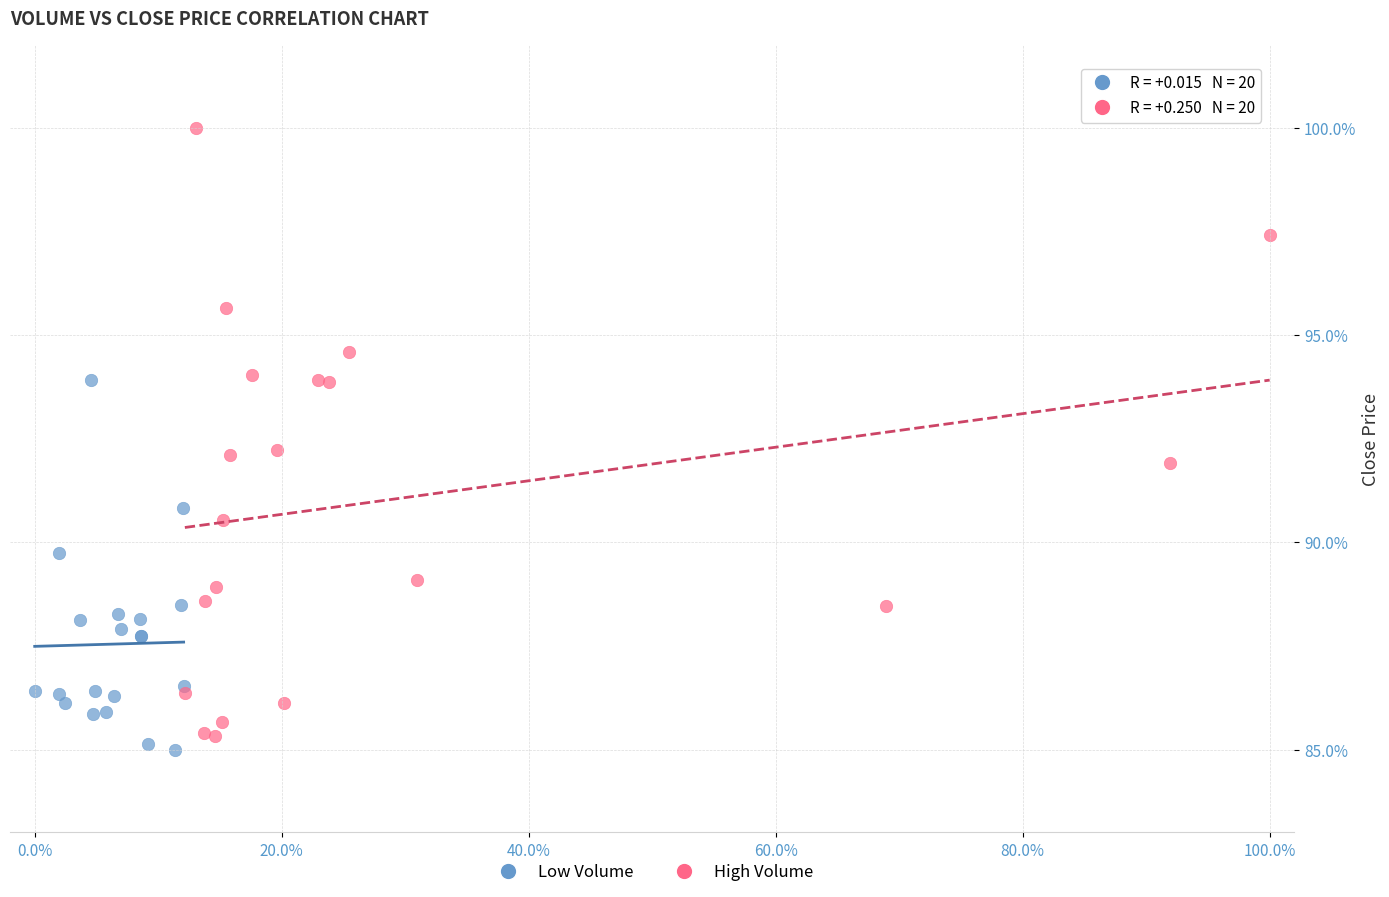

Which series has the widest spread of Y values?

High Volume